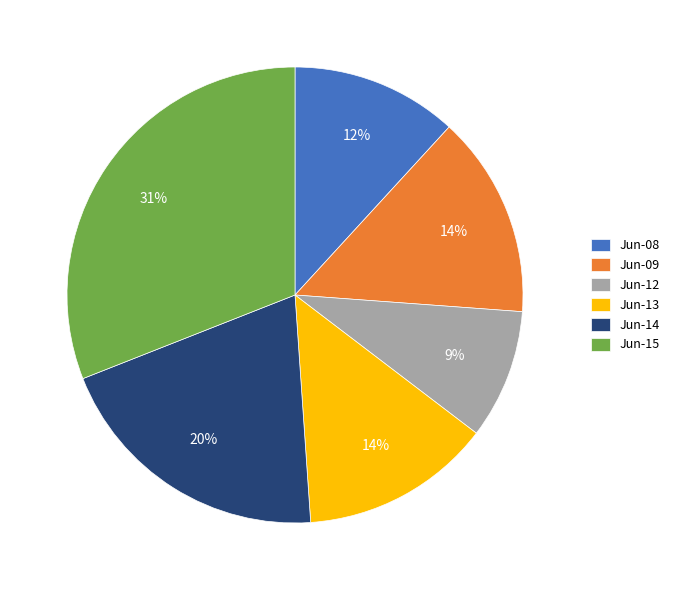

How many segments does this pie chart have?

6